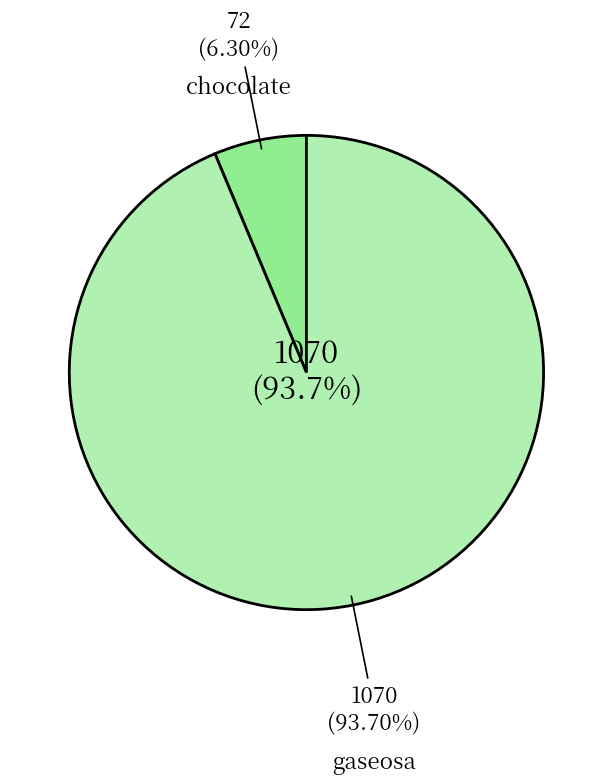

What percentage is NOT represented by chocolate?

93.7%